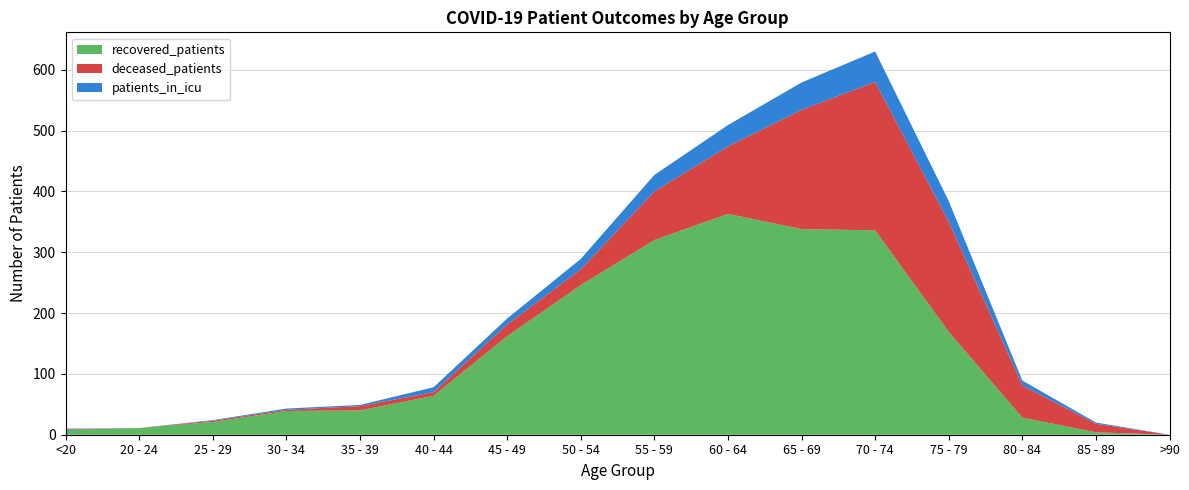

Reading left to right, transcribe all the data shown in this chart.

recovered_patients: <20=8	20 - 24=11	25 - 29=21	30 - 34=39	35 - 39=40	40 - 44=64	45 - 49=162	50 - 54=246	55 - 59=320	60 - 64=363	65 - 69=338	70 - 74=336	75 - 79=169	80 - 84=28	85 - 89=4	>90=0
deceased_patients: <20=1	20 - 24=0	25 - 29=2	30 - 34=2	35 - 39=7	40 - 44=6	45 - 49=19	50 - 54=26	55 - 59=80	60 - 64=111	65 - 69=196	70 - 74=244	75 - 79=181	80 - 84=53	85 - 89=14	>90=0
patients_in_icu: <20=1	20 - 24=0	25 - 29=1	30 - 34=2	35 - 39=2	40 - 44=8	45 - 49=10	50 - 54=17	55 - 59=27	60 - 64=35	65 - 69=45	70 - 74=50	75 - 79=34	80 - 84=8	85 - 89=2	>90=0